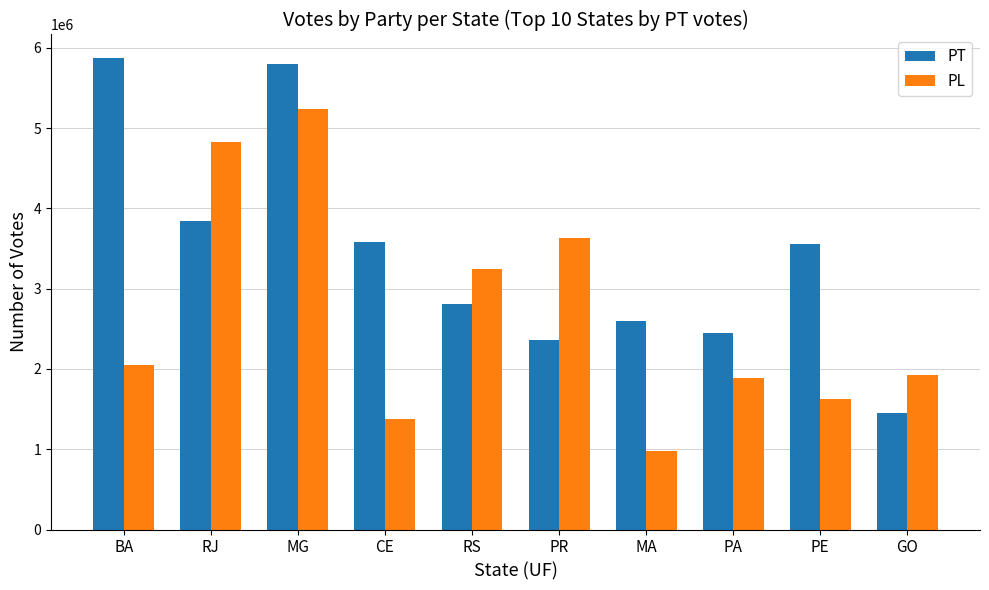

What position from the left is PR?

6